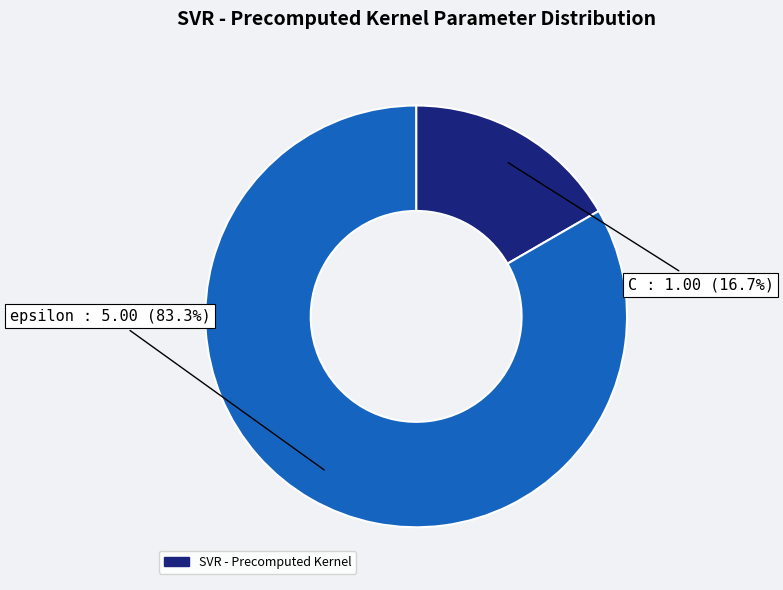

How many slices are in this pie chart?

2